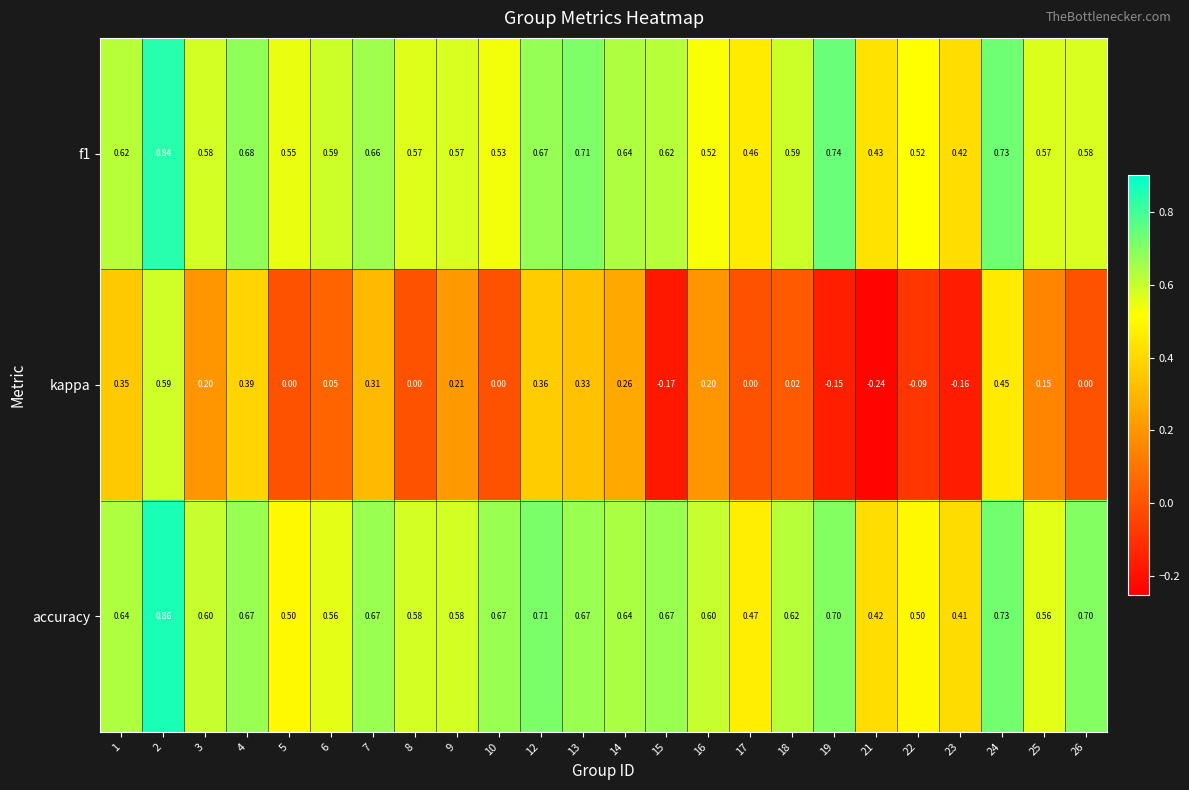

Which series has the largest total across all categories?

accuracy